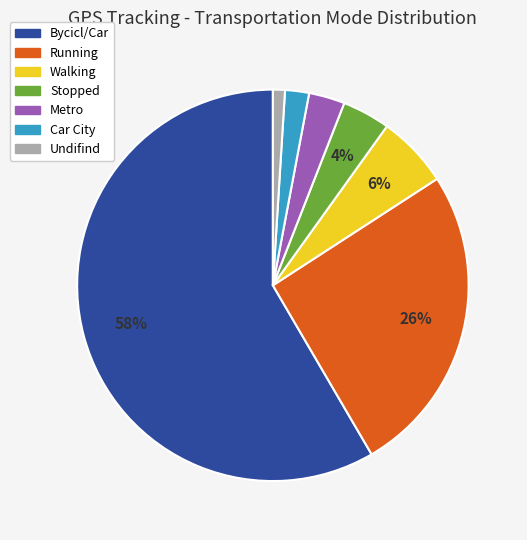

The Undifind slice represents 12% of the pie. True or false?

False